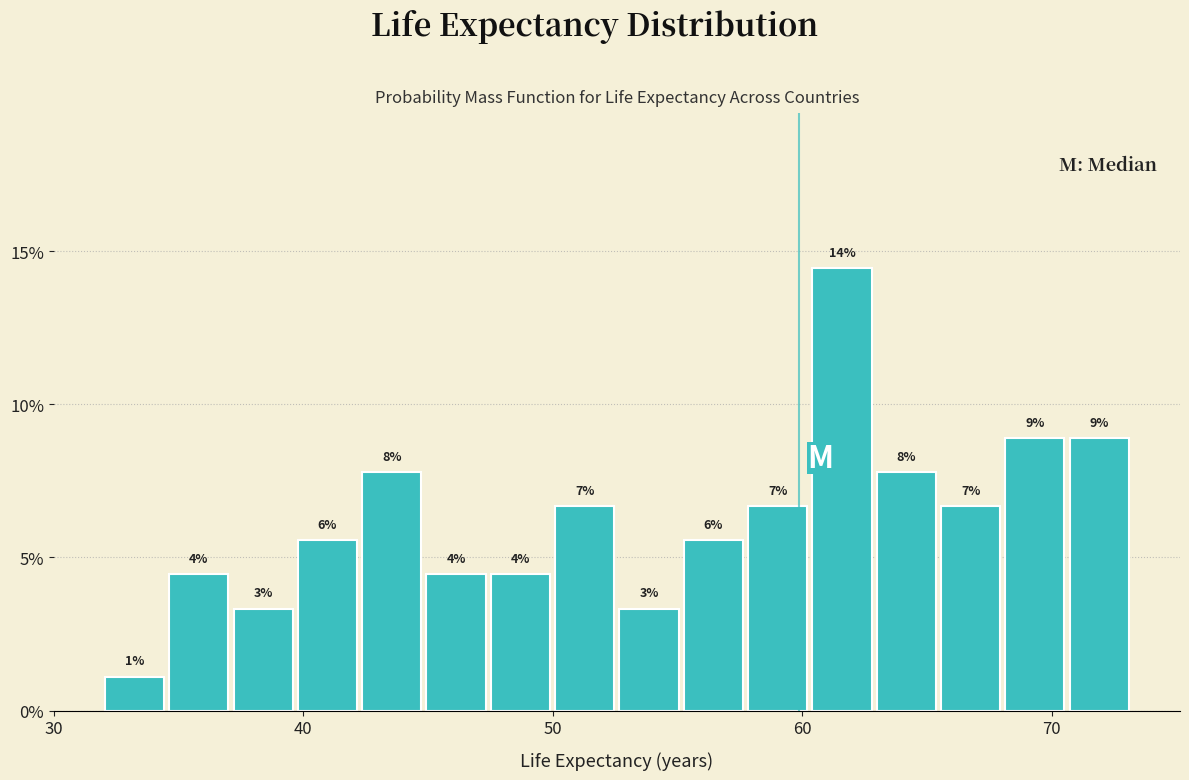

Read against the x-axis, roughly where is the centre of the tallest bar?

62